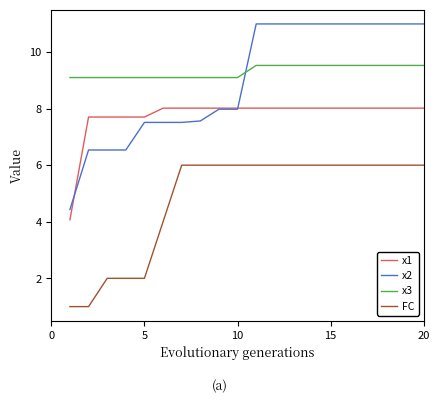

List the series in order of their peak value, lowest first.

FC, x1, x3, x2